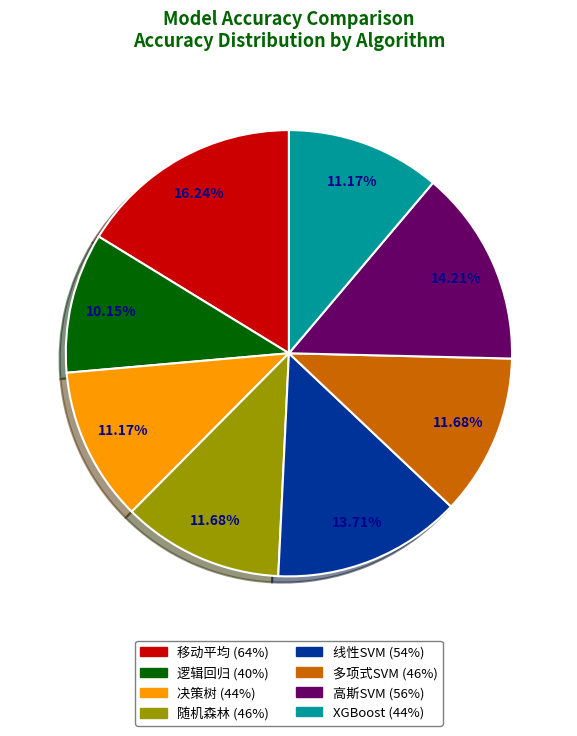

Combined, what portion of the pie is 逻辑回归 and 移动平均?

26.4%